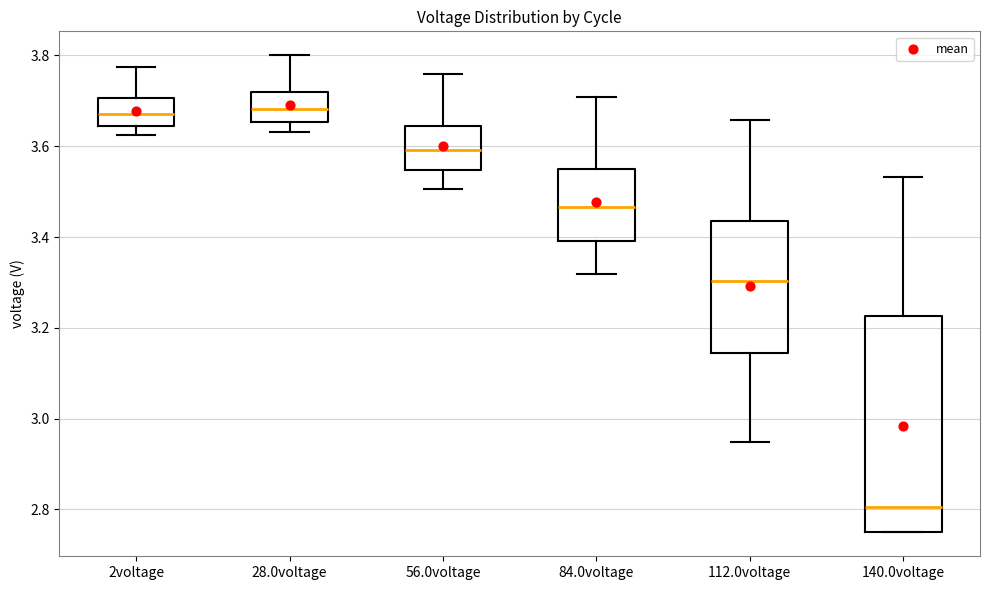

Reading left to right, transcribe this box plot: for each box, give where its median line is, the range the box spans, and where its two whiskers end, as read against the y-axis. The values are not printed on the chart, so give them approximately, as read against the axis.

2voltage: median 3.68, box 3.64 to 3.70, whiskers 3.62 to 3.78
28.0voltage: median 3.68, box 3.66 to 3.72, whiskers 3.64 to 3.80
56.0voltage: median 3.60, box 3.54 to 3.64, whiskers 3.50 to 3.76
84.0voltage: median 3.46, box 3.40 to 3.54, whiskers 3.32 to 3.70
112.0voltage: median 3.30, box 3.14 to 3.44, whiskers 2.94 to 3.66
140.0voltage: median 2.80, box 2.74 to 3.22, whiskers 2.74 to 3.54